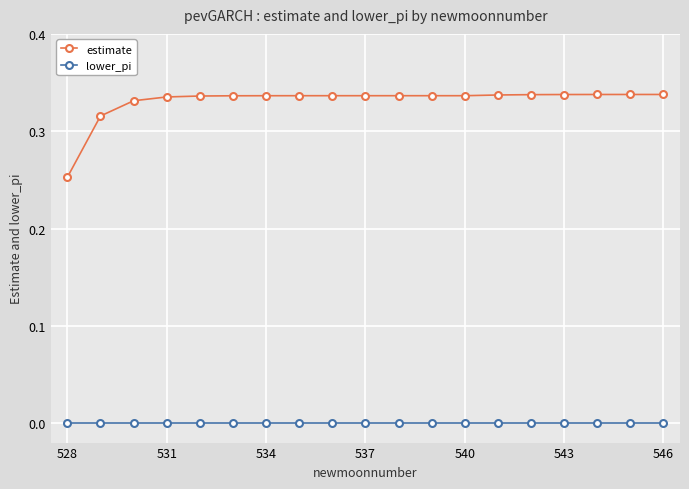

List the series in order of their peak value, highest first.

estimate, lower_pi